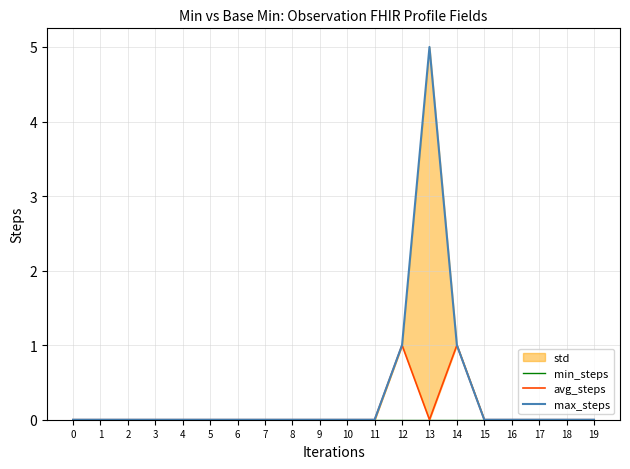

True or false: max_steps has more than 0 points higher than both neighbors.

True